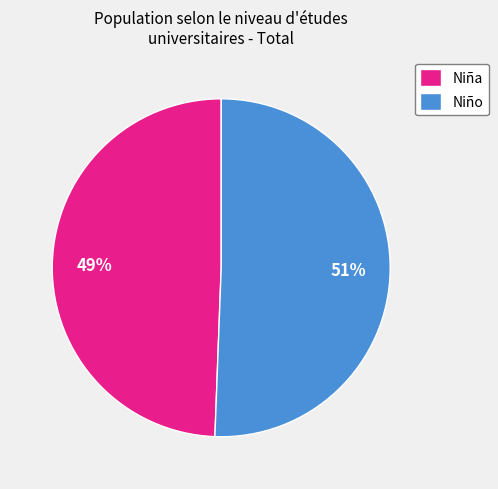

To the nearest percent, what percentage of the pie is Niña?

49%